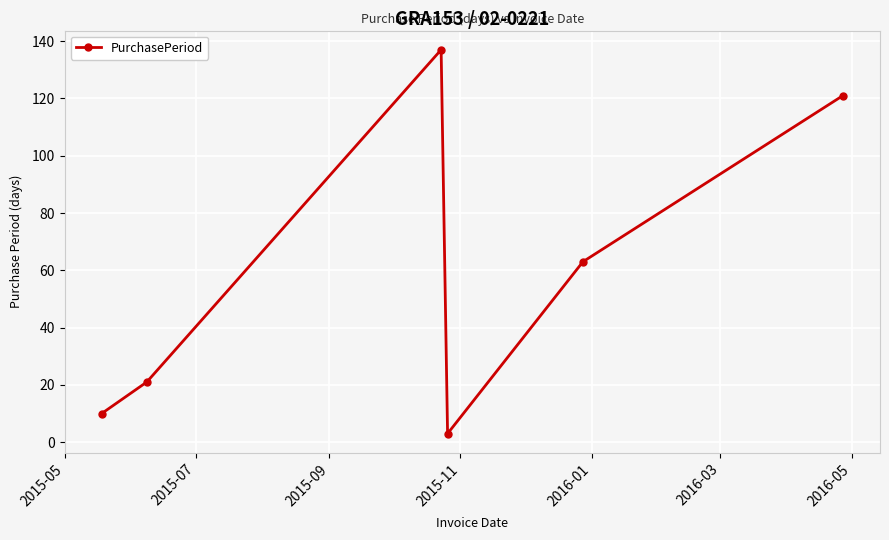

Reading left to right, extract all data points from this chart.

10	21	137	3	63	121